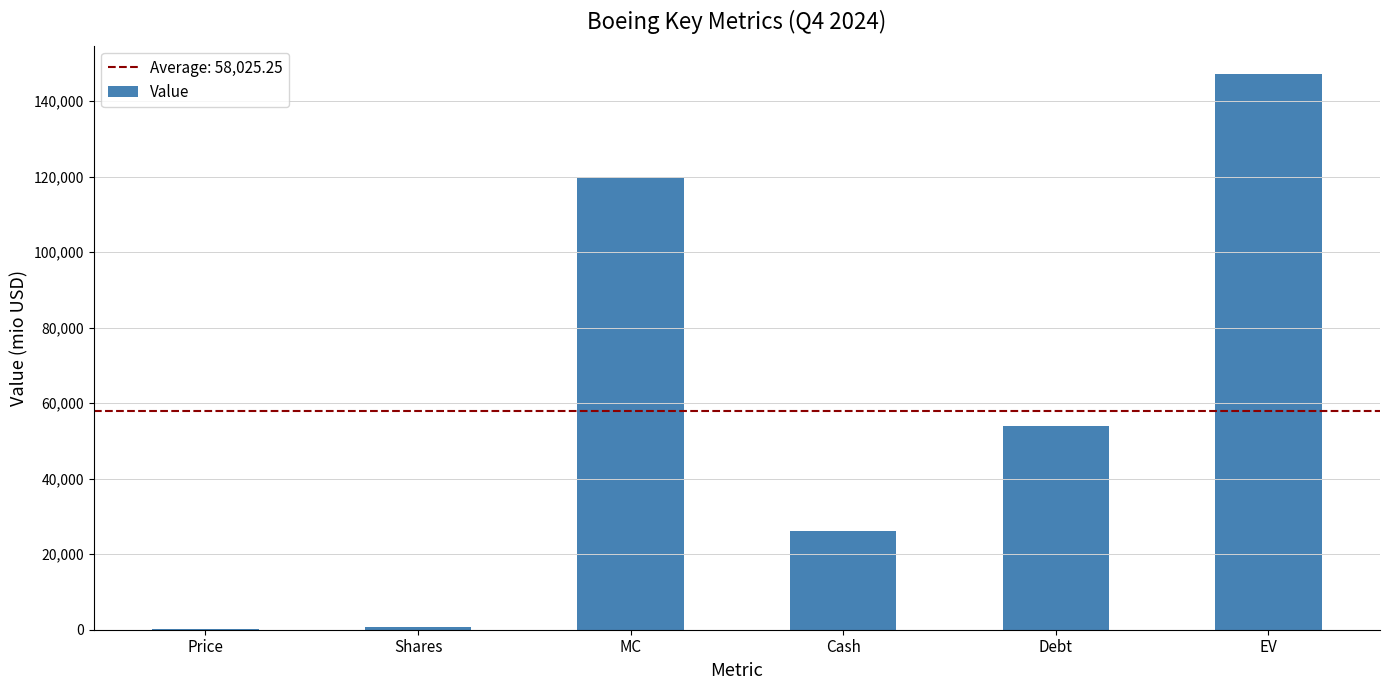

Is it true that the value at MC is 119756.9?

True